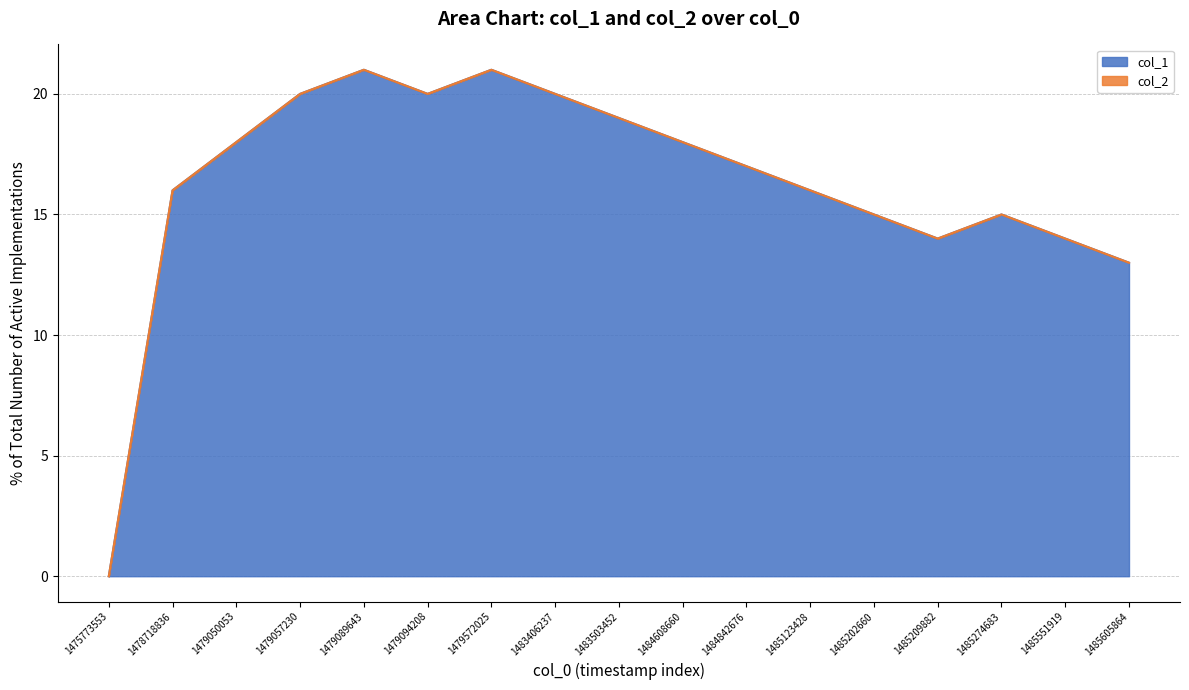

Where is the data nearest to the value 10?

1485605864